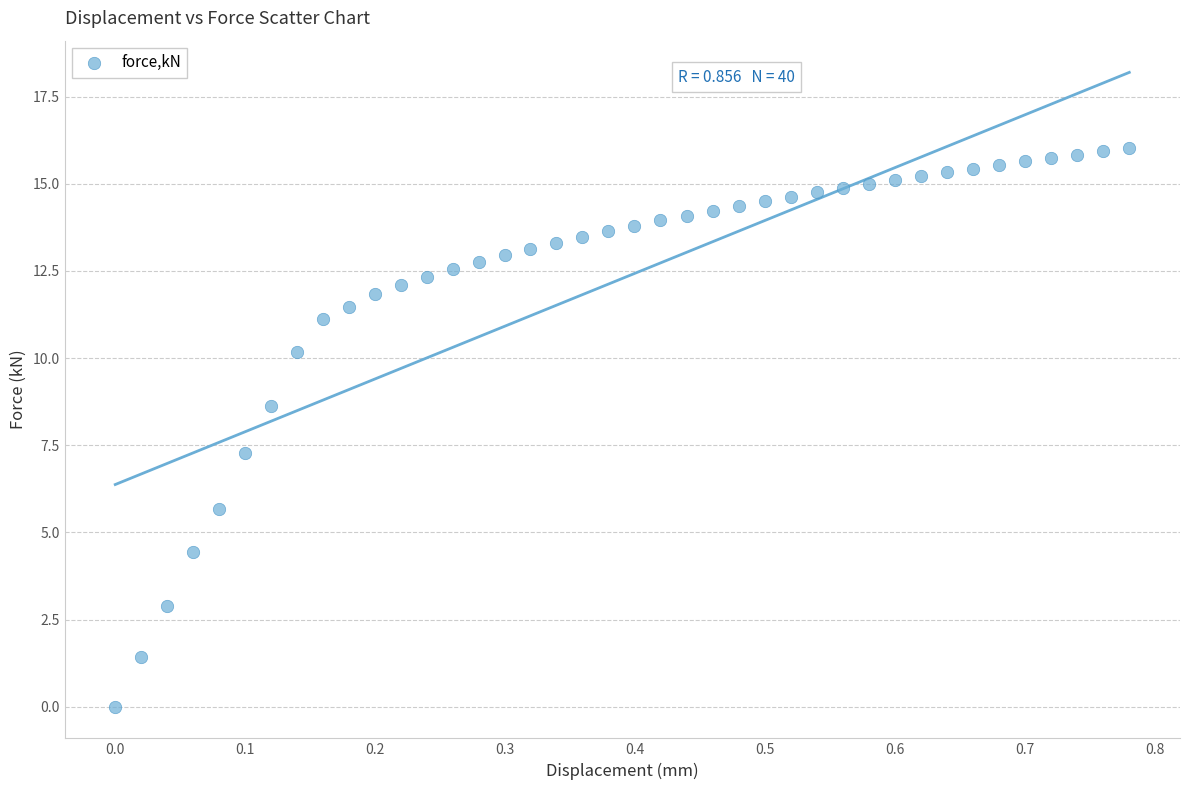

What is the range of Y values (max minus min)?

16.0